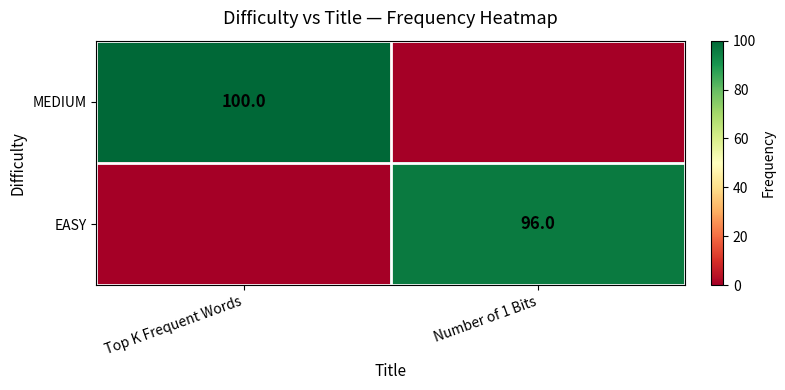

At which category is the sum across all series the highest?

Top K Frequent Words